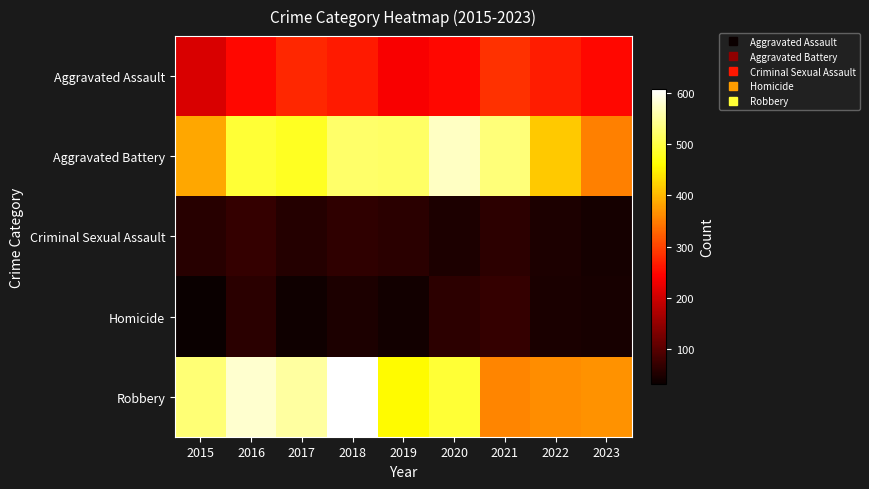

Reading left to right, transcribe all the data shown in this chart.

Aggravated Assault: 2015=210	2016=250	2017=276	2018=265	2019=238	2020=249	2021=284	2022=267	2023=249
Aggravated Battery: 2015=387	2016=491	2017=480	2018=522	2019=520	2020=574	2021=531	2022=416	2023=352
Criminal Sexual Assault: 2015=58	2016=69	2017=55	2018=65	2019=61	2020=49	2021=63	2022=49	2023=43
Homicide: 2015=32	2016=59	2017=37	2018=49	2019=40	2020=63	2021=69	2022=47	2023=44
Robbery: 2015=527	2016=579	2017=553	2018=608	2019=458	2020=491	2021=356	2022=363	2023=369